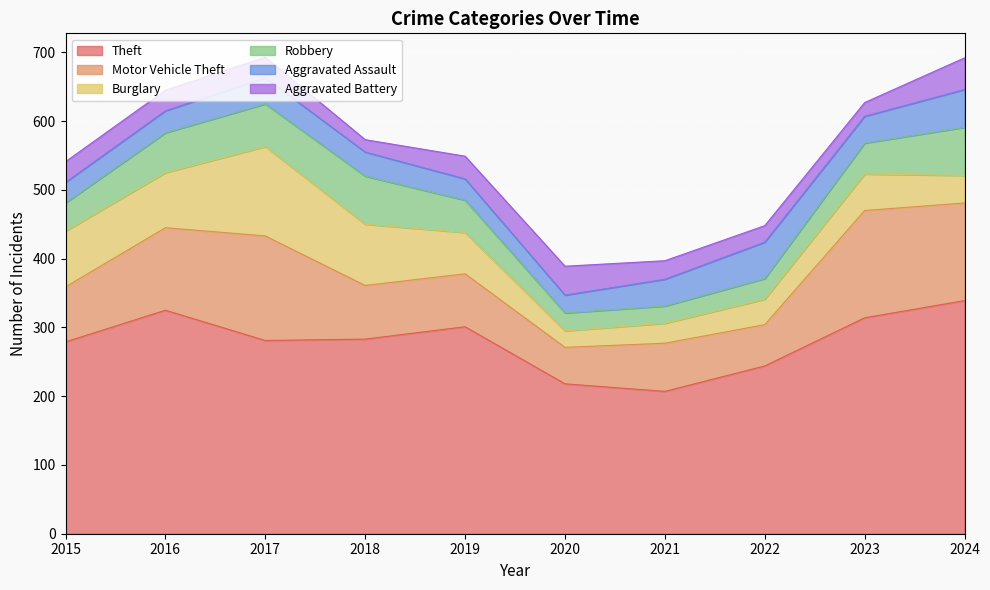

Reading left to right, list all the values displayed in this chart.

Theft: 2015=279	2016=325	2017=281	2018=283	2019=301	2020=218	2021=207	2022=244	2023=314	2024=339
Motor Vehicle Theft: 2015=80	2016=120	2017=152	2018=78	2019=77	2020=53	2021=70	2022=60	2023=156	2024=142
Burglary: 2015=81	2016=80	2017=130	2018=89	2019=60	2020=24	2021=29	2022=37	2023=53	2024=40
Robbery: 2015=41	2016=58	2017=62	2018=70	2019=47	2020=26	2021=25	2022=30	2023=45	2024=70
Aggravated Assault: 2015=30	2016=32	2017=38	2018=35	2019=31	2020=26	2021=39	2022=53	2023=39	2024=55
Aggravated Battery: 2015=30	2016=30	2017=30	2018=18	2019=33	2020=42	2021=27	2022=24	2023=20	2024=46